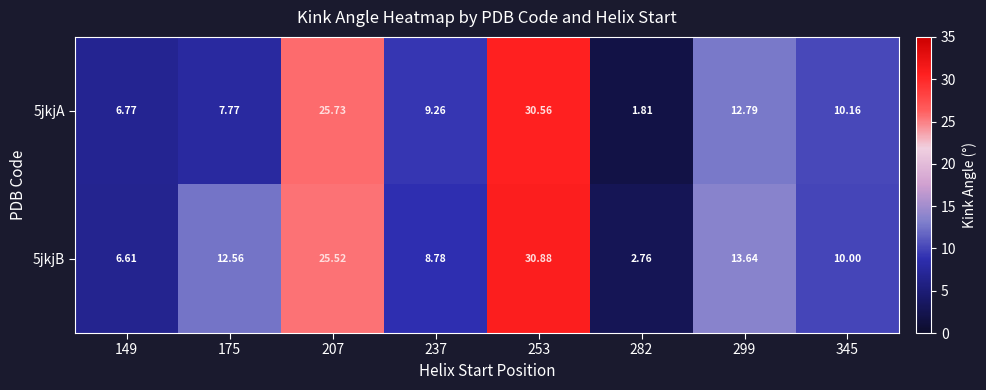

What is the difference between the highest and lowest values at 175?

4.8